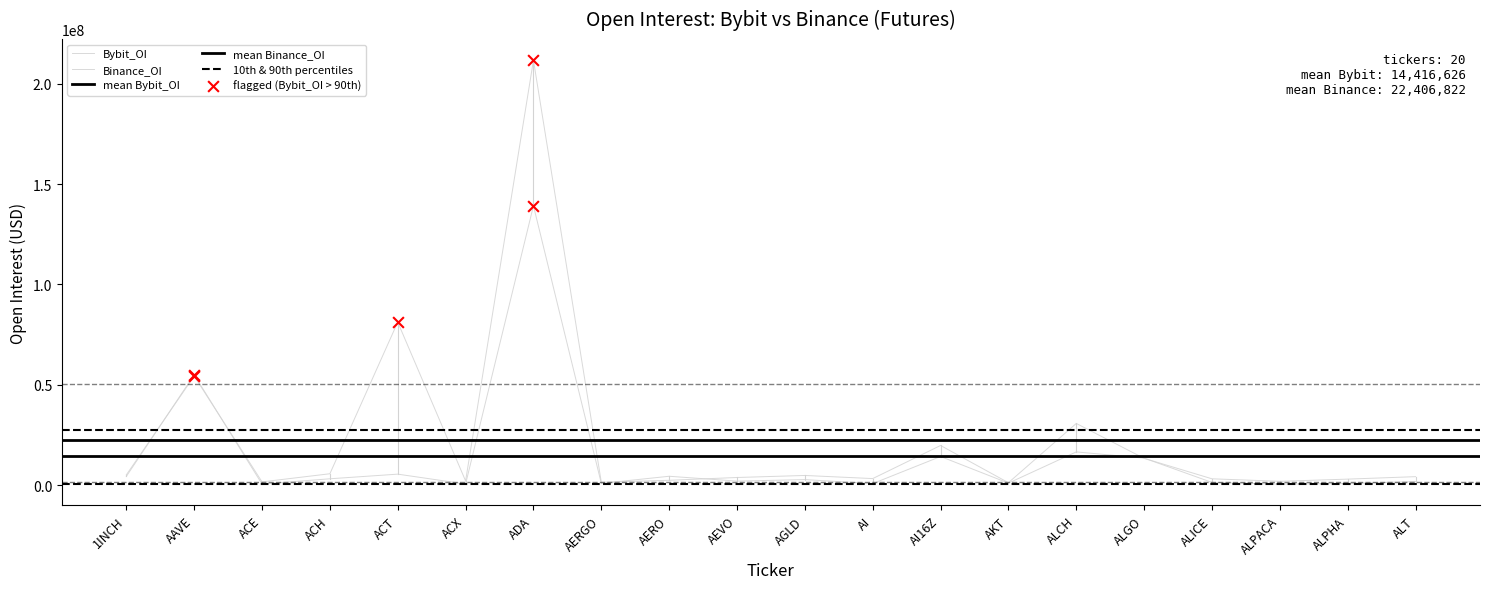

Which series has the widest spread of Y values?

Binance_OI